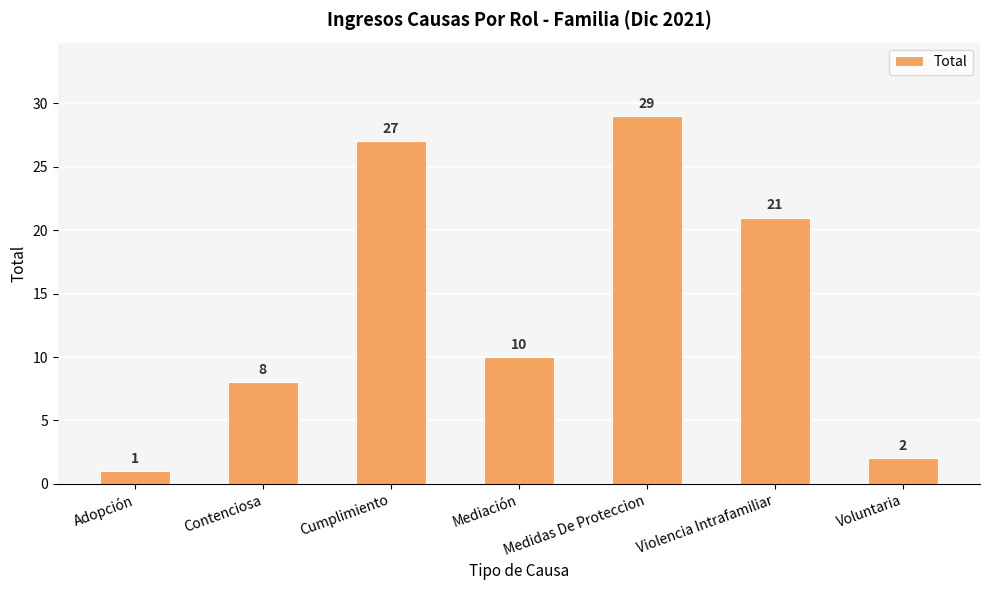

Which has a higher value, Medidas De Proteccion or Mediación?

Medidas De Proteccion